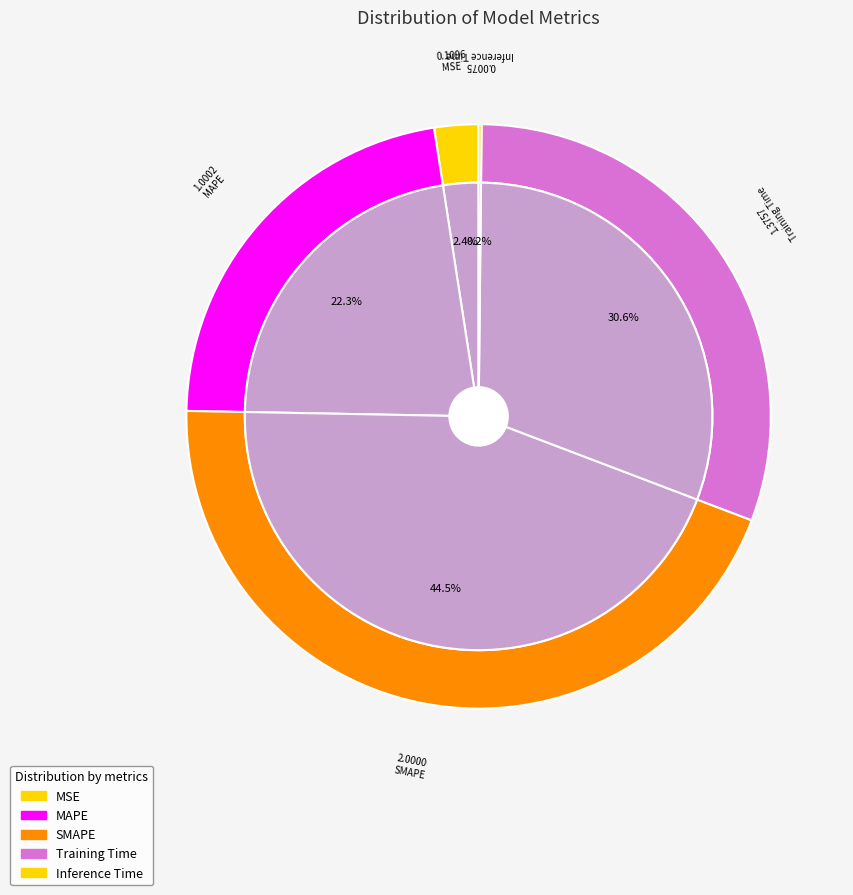

Which has a higher value, Training Time or SMAPE?

SMAPE